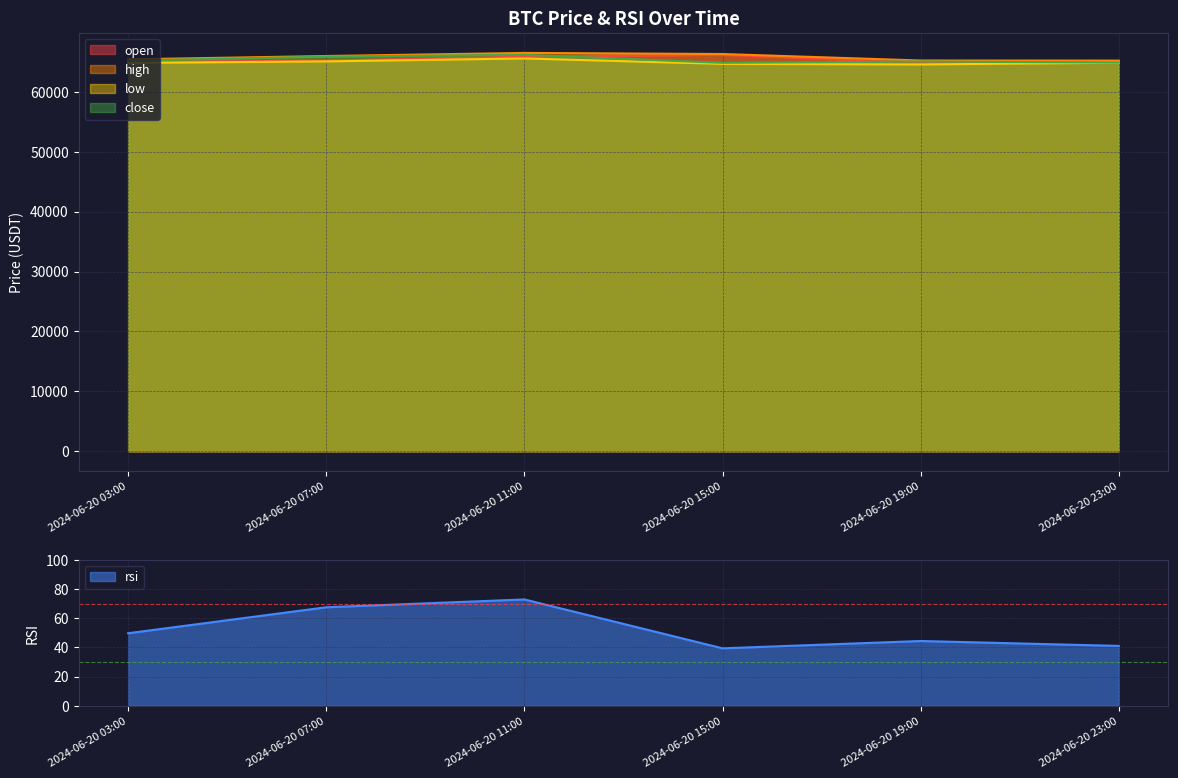

At how many categories does at least one series exceed 38420?

6